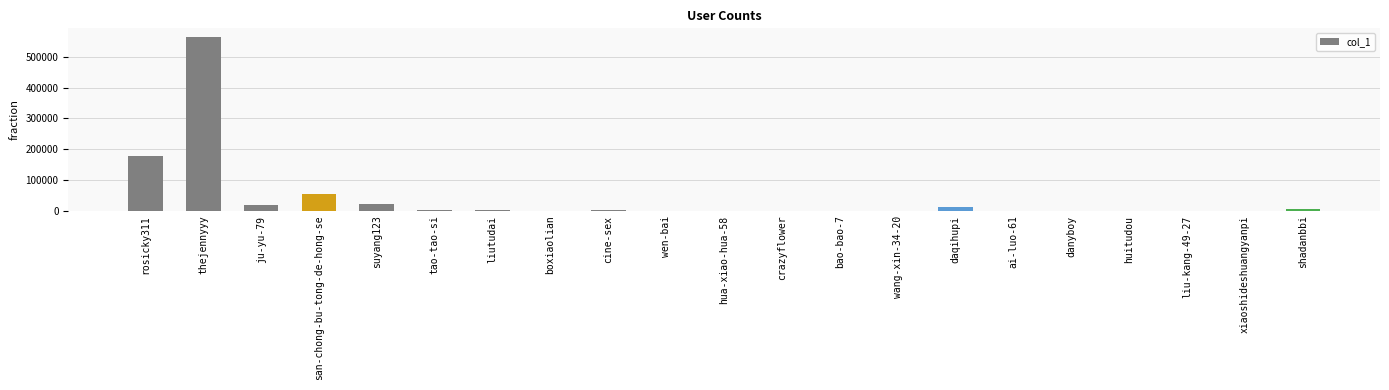

What is the sum of all values?

854633